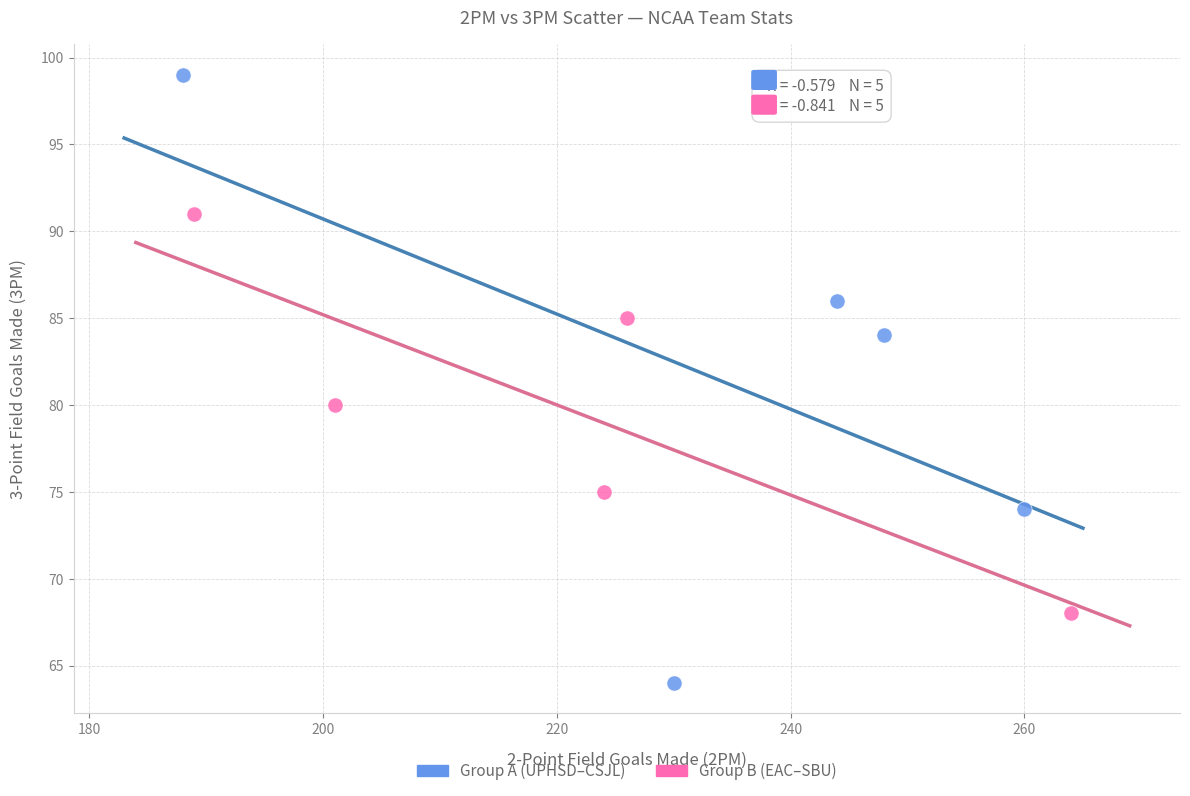

What are all the series names shown in the legend?

Group A (UPHSD–CSJL), Group B (EAC–SBU)